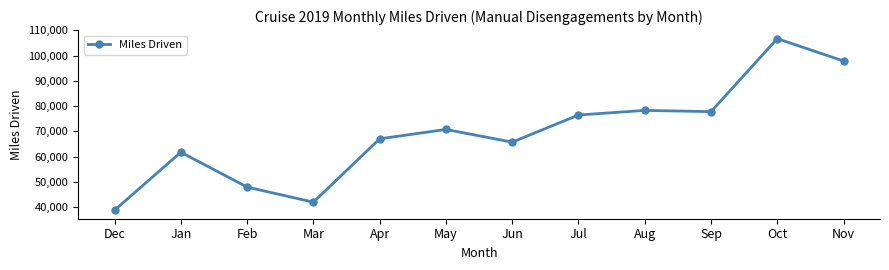

True or false: there are more than 0 points higher than both neighbors.

True